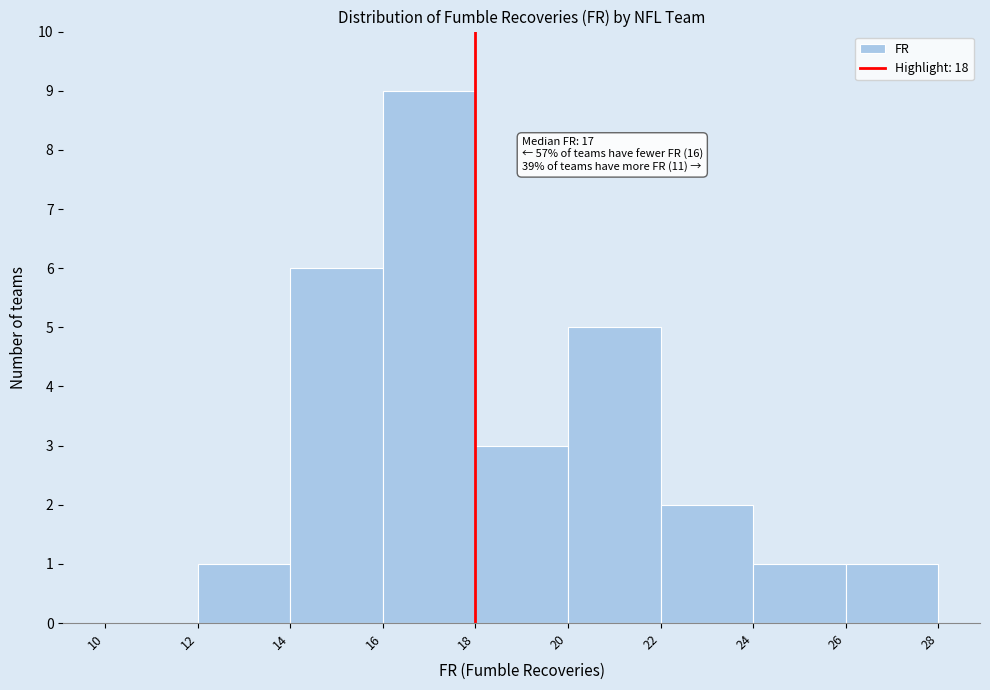

Over which range of the x-axis is the bar tallest?

16 to 18